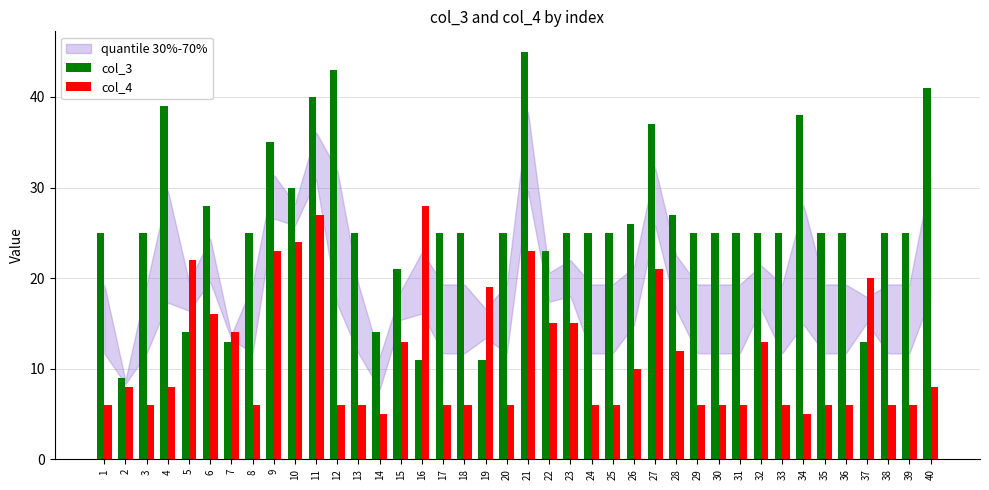

What value does the col_4 series have at 2?

8